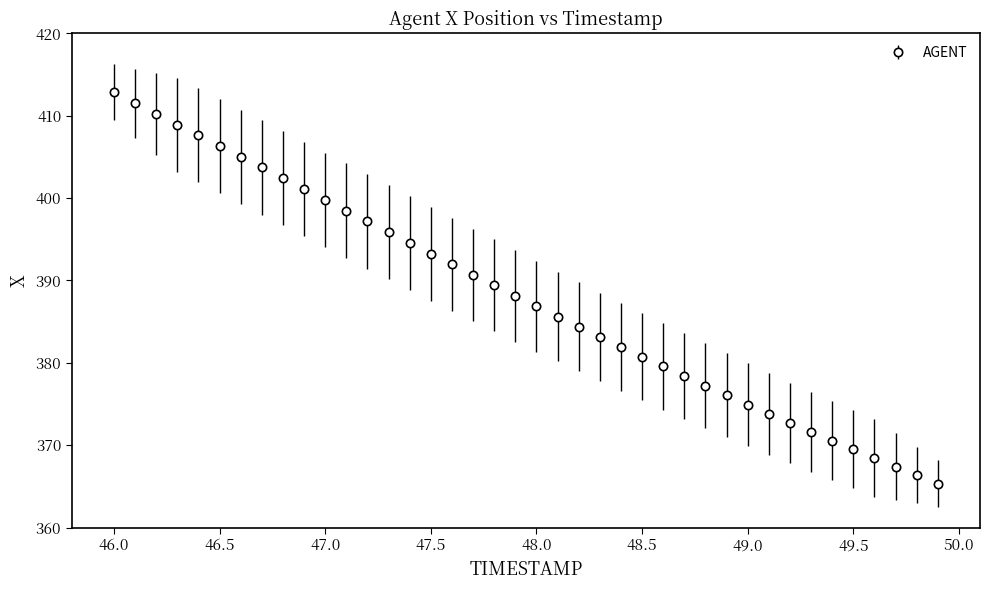

What is the smallest value displayed?

365.3